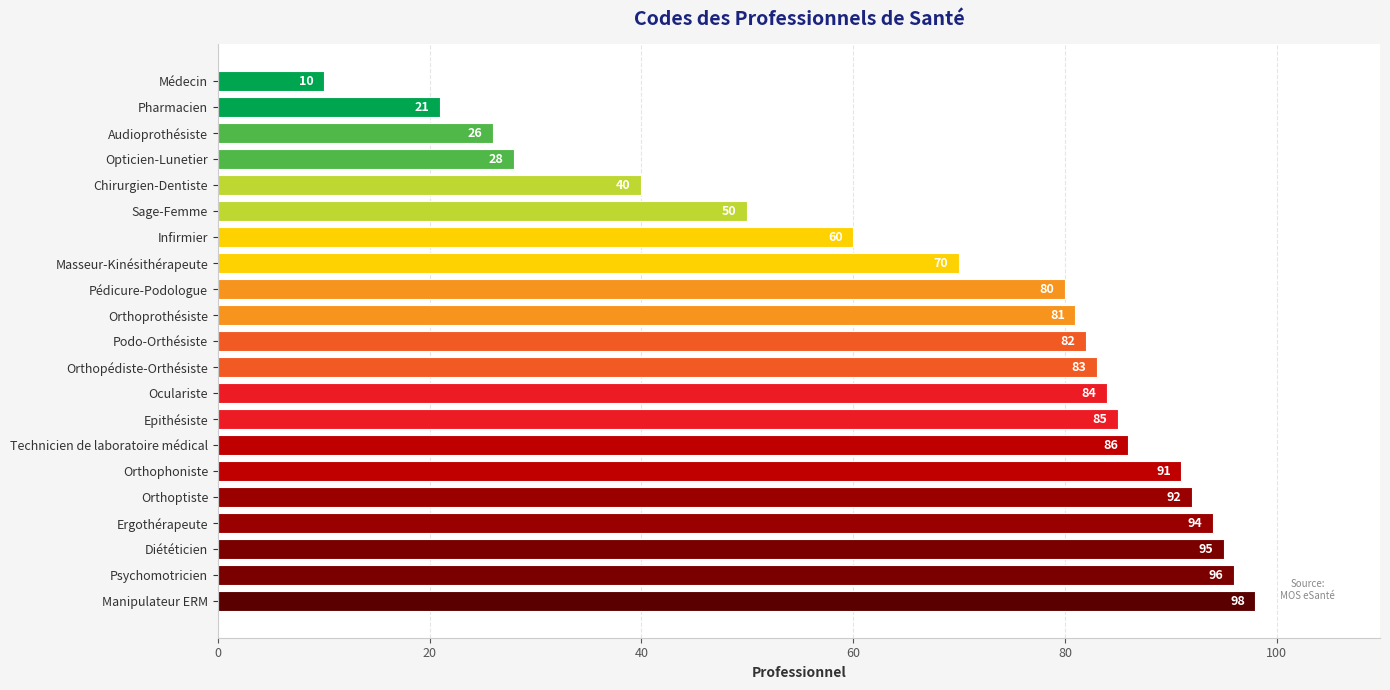

What is the sum of all values?

1452